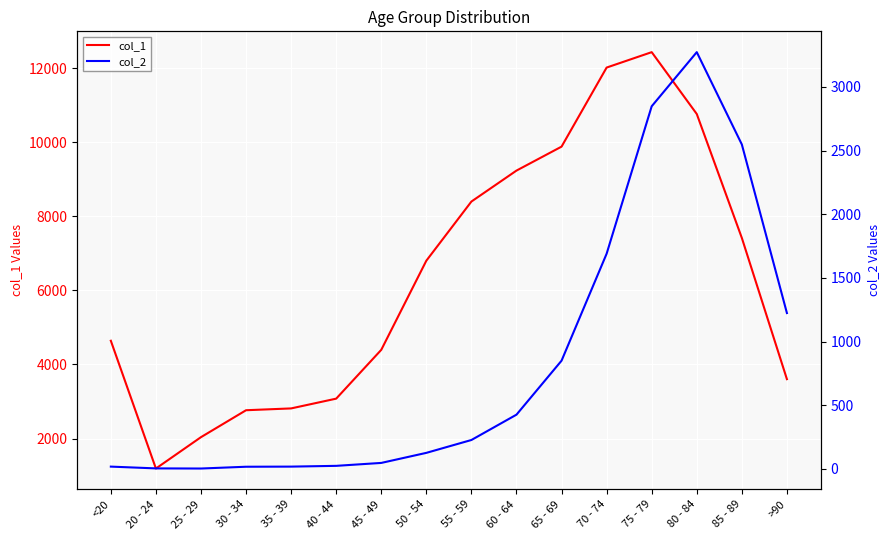

Reading right to left, extract all data points from this chart.

col_1: >90=3604	85 - 89=7417	80 - 84=10764	75 - 79=12434	70 - 74=12018	65 - 69=9883	60 - 64=9236	55 - 59=8400	50 - 54=6803	45 - 49=4396	40 - 44=3078	35 - 39=2814	30 - 34=2765	25 - 29=2038	20 - 24=1191	<20=4641
col_2: >90=1224	85 - 89=2548	80 - 84=3273	75 - 79=2848	70 - 74=1690	65 - 69=850	60 - 64=426	55 - 59=227	50 - 54=126	45 - 49=47	40 - 44=24	35 - 39=18	30 - 34=17	25 - 29=3	20 - 24=4	<20=18